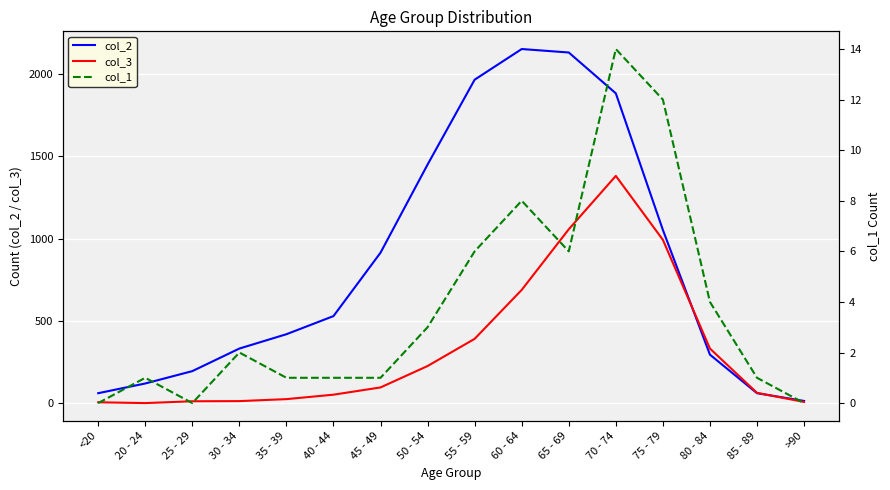

In col_1, how many points are higher than both neighbors (excluding endpoints)?

4